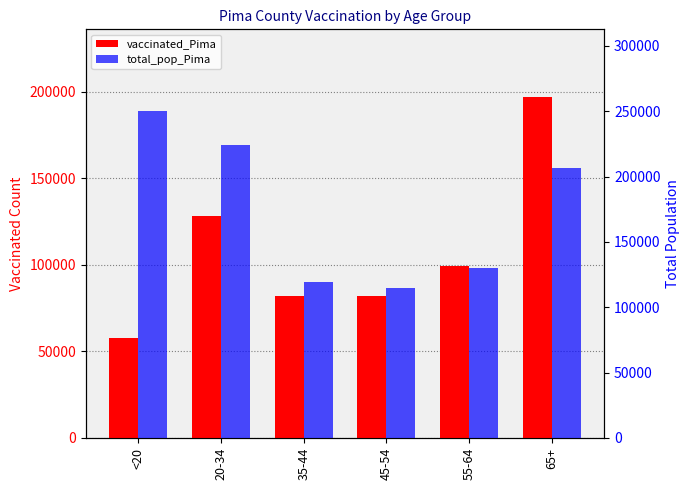

The total_pop_Pima series shows 206362 at 65+. True or false?

True